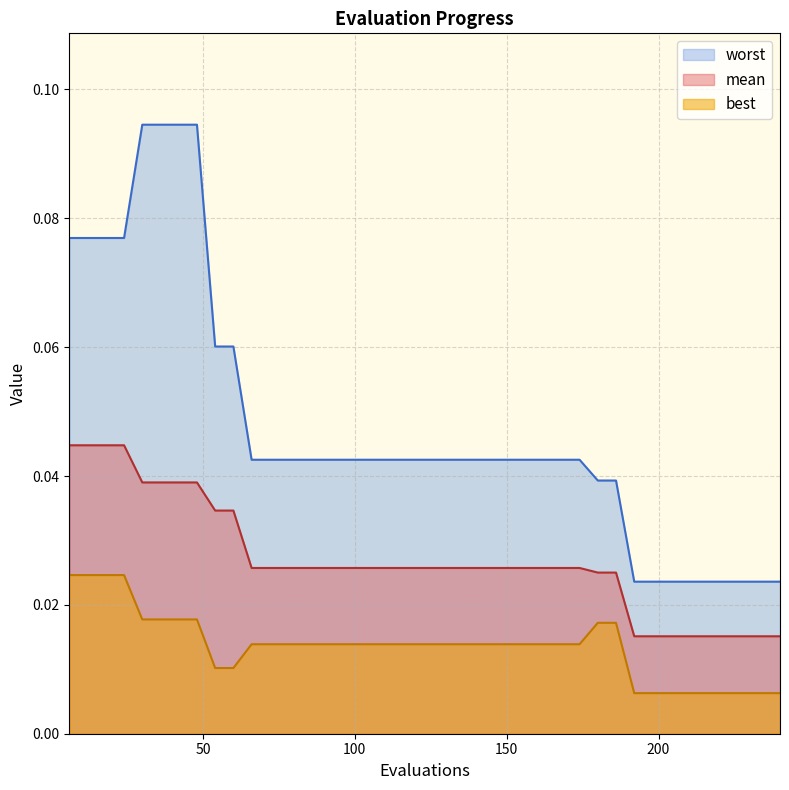

Reading right to left, extract all data points from this chart.

mean: 240=0.0	234=0.0	228=0.0	222=0.0	216=0.0	210=0.0	204=0.0	198=0.0	192=0.0	186=0.0	180=0.0	174=0.0	168=0.0	162=0.0	156=0.0	150=0.0	144=0.0	138=0.0	132=0.0	126=0.0	120=0.0	114=0.0	108=0.0	102=0.0	96=0.0	90=0.0	84=0.0	78=0.0	72=0.0	66=0.0	60=0.0	54=0.0	48=0.0	42=0.0	36=0.0	30=0.0	24=0.0	18=0.0	12=0.0	6=0.0
best: 240=0.0	234=0.0	228=0.0	222=0.0	216=0.0	210=0.0	204=0.0	198=0.0	192=0.0	186=0.0	180=0.0	174=0.0	168=0.0	162=0.0	156=0.0	150=0.0	144=0.0	138=0.0	132=0.0	126=0.0	120=0.0	114=0.0	108=0.0	102=0.0	96=0.0	90=0.0	84=0.0	78=0.0	72=0.0	66=0.0	60=0.0	54=0.0	48=0.0	42=0.0	36=0.0	30=0.0	24=0.0	18=0.0	12=0.0	6=0.0
worst: 240=0.0	234=0.0	228=0.0	222=0.0	216=0.0	210=0.0	204=0.0	198=0.0	192=0.0	186=0.0	180=0.0	174=0.0	168=0.0	162=0.0	156=0.0	150=0.0	144=0.0	138=0.0	132=0.0	126=0.0	120=0.0	114=0.0	108=0.0	102=0.0	96=0.0	90=0.0	84=0.0	78=0.0	72=0.0	66=0.0	60=0.1	54=0.1	48=0.1	42=0.1	36=0.1	30=0.1	24=0.1	18=0.1	12=0.1	6=0.1